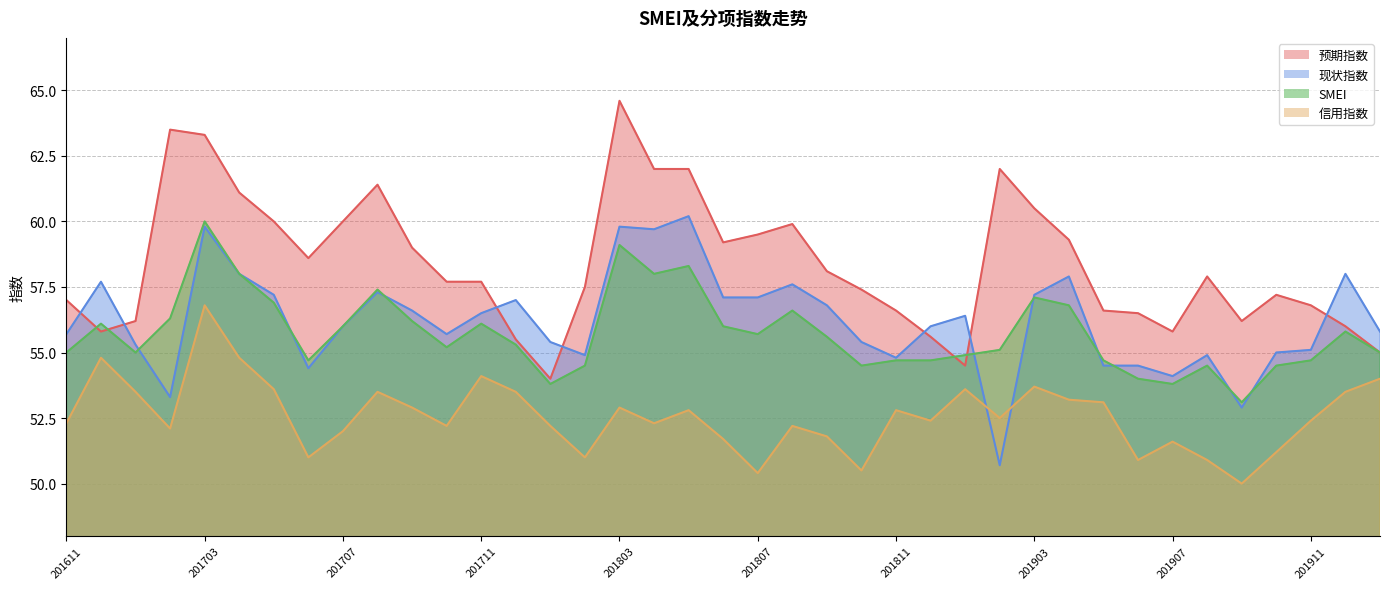

What is the total value across all series at 201709?

224.7